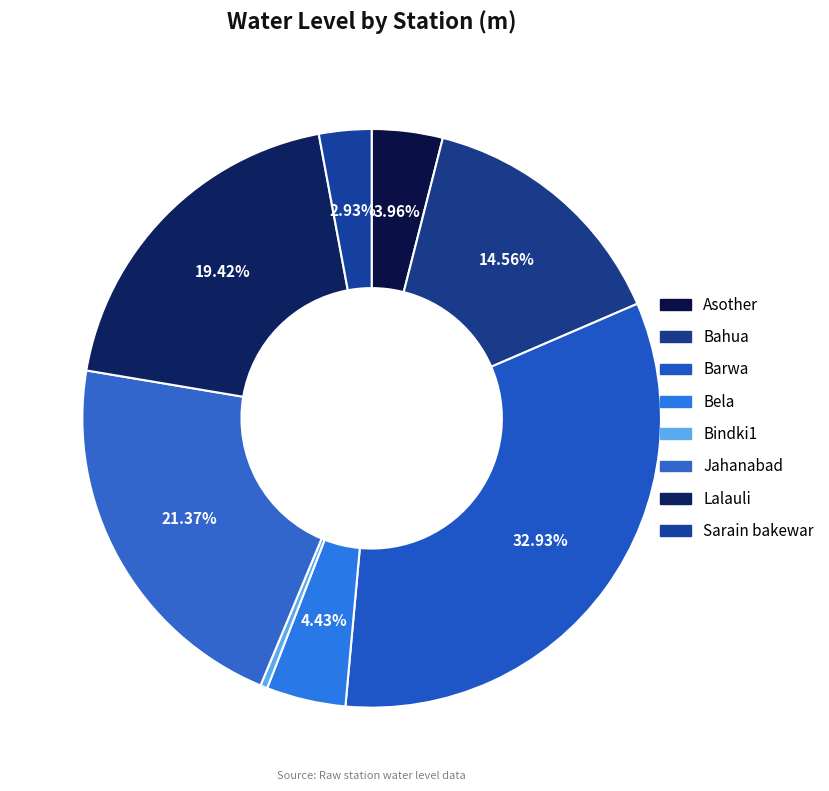

How many segments does this pie chart have?

8